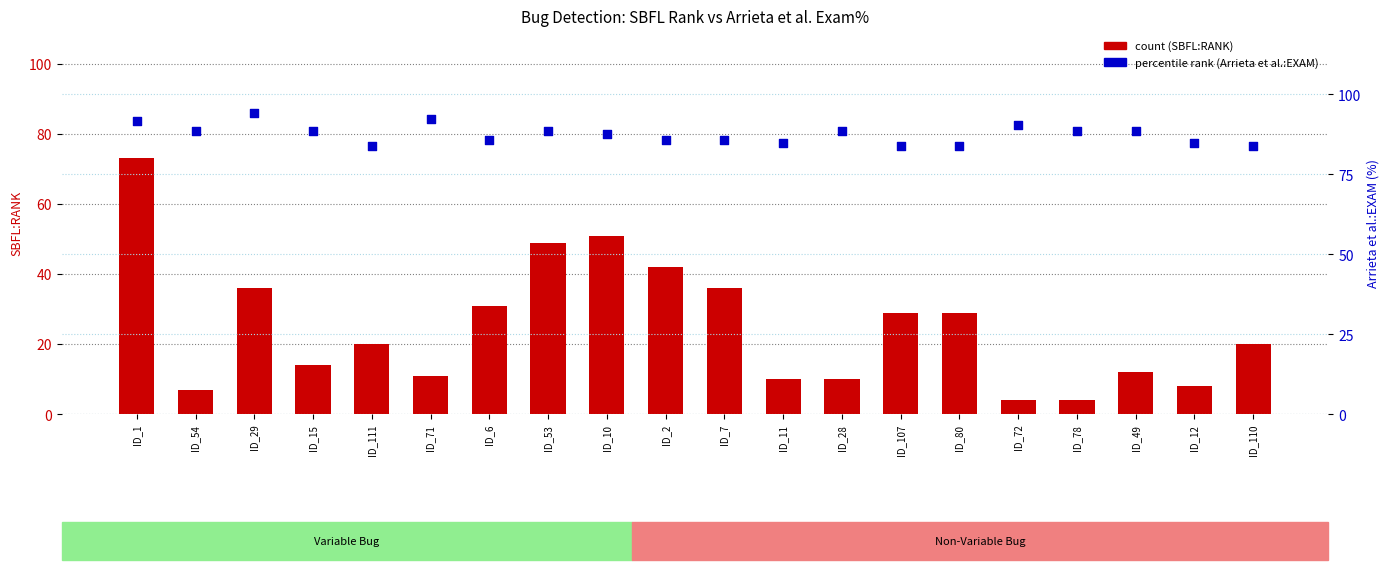

At how many categories does at least one series exceed 51?

20